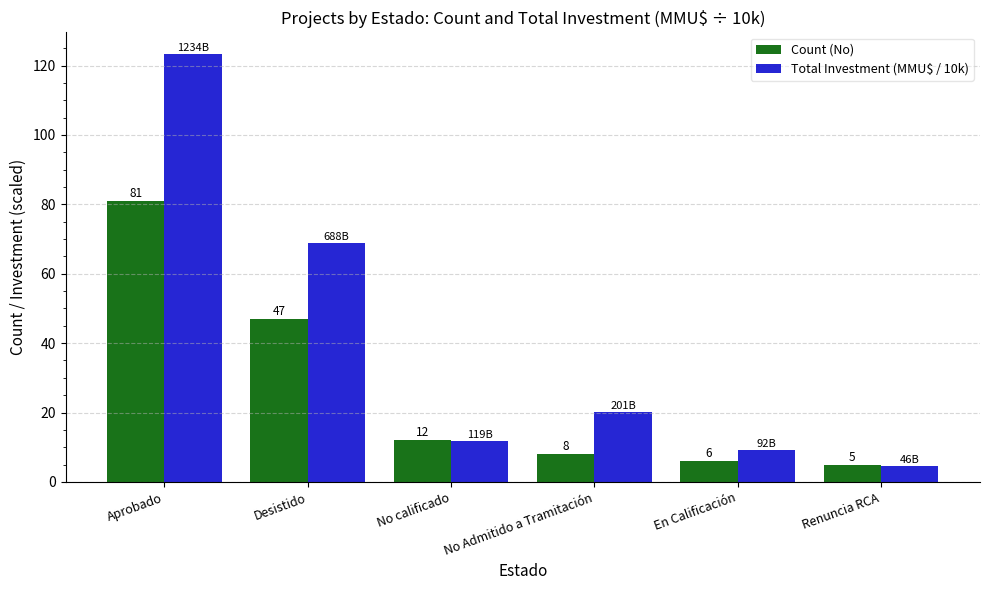

What is the spread (max minus min) of values at Renuncia RCA?

0.4